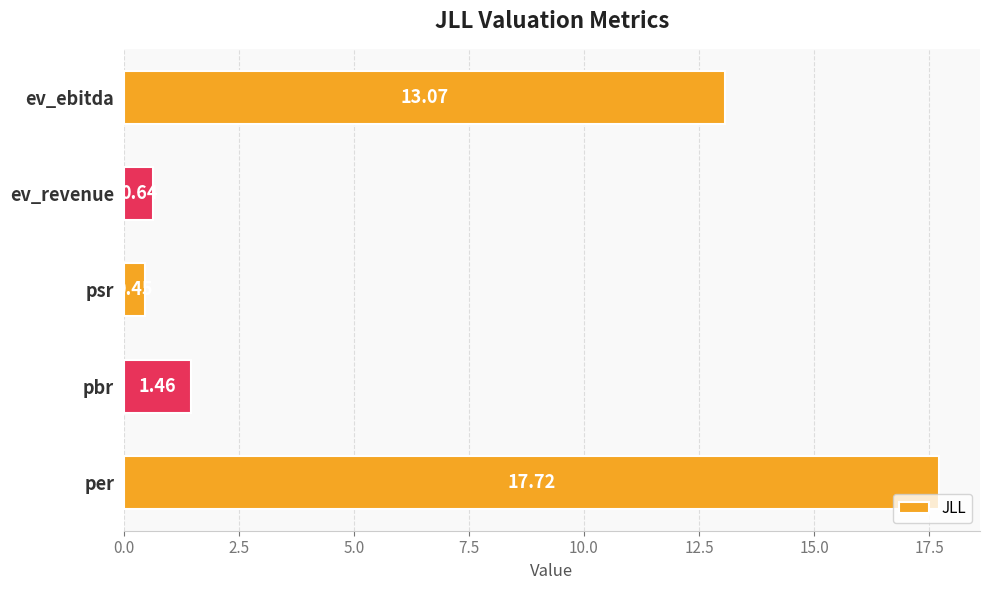

List the labels in order of value, smallest first.

psr, ev_revenue, pbr, ev_ebitda, per